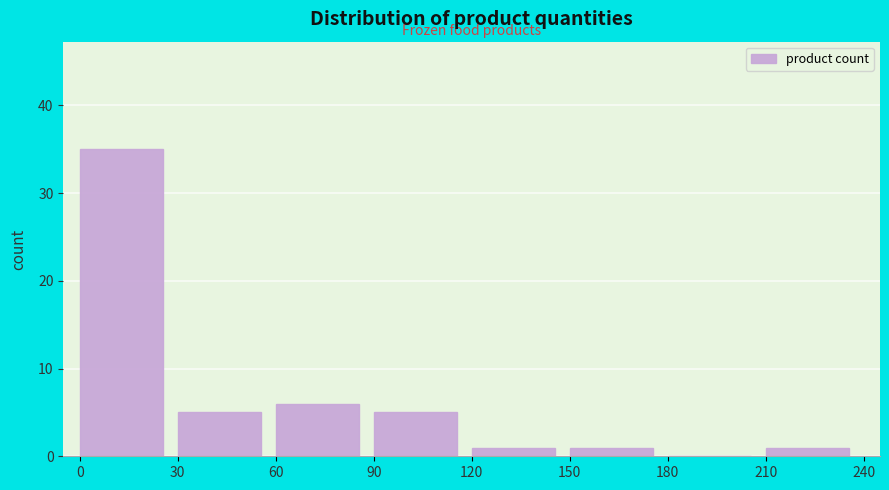

Reading left to right, list every bar in this chart as the range it spans on the x-axis followed by its height. The values are not printed on the chart, so give them approximately, as read against the axis.

0 to 30: 35
30 to 60: 5
60 to 90: 6
90 to 120: 5
120 to 150: 1
150 to 180: 1
180 to 210: 0
210 to 240: 1